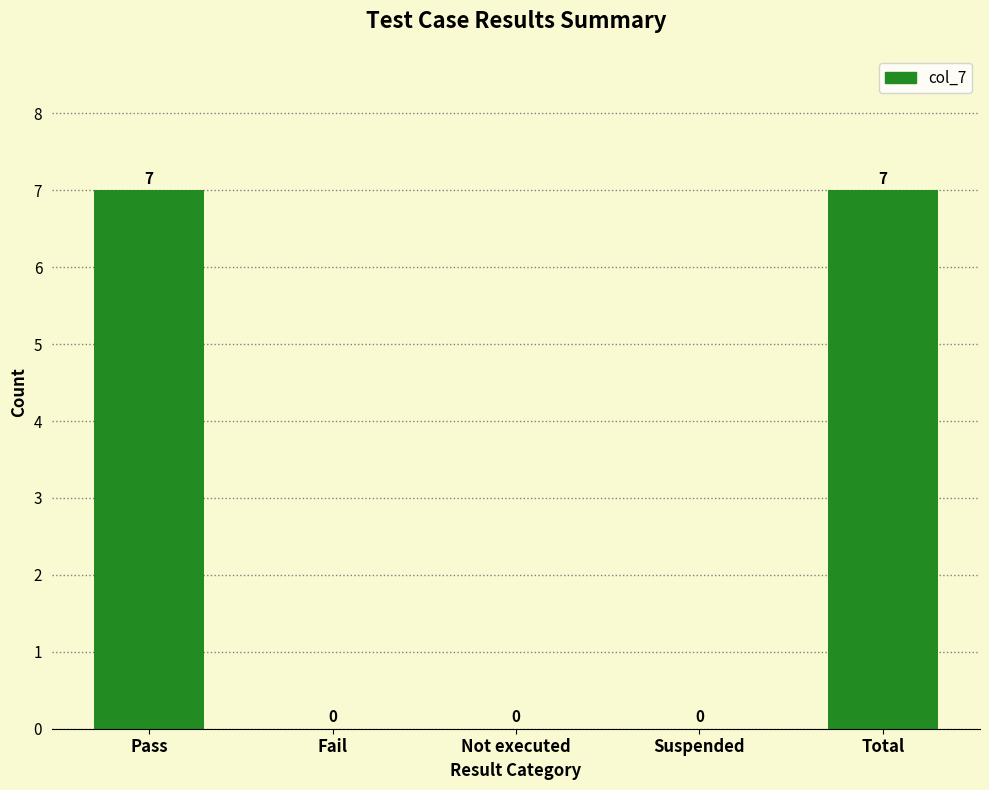

Which has a higher value, Fail or Total?

Total